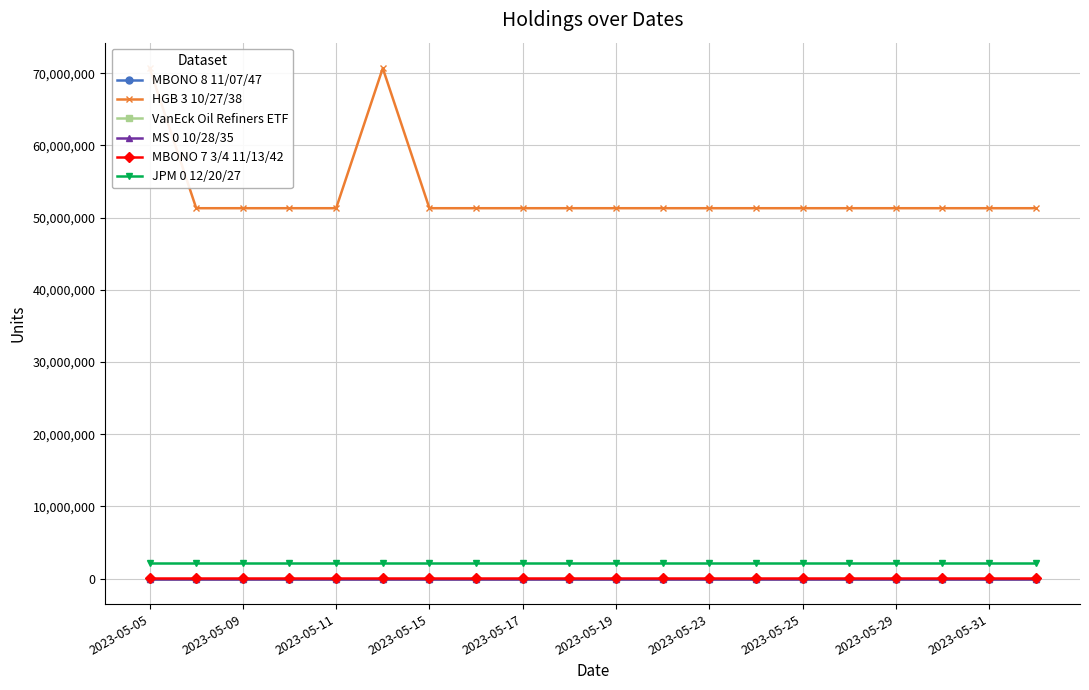

True or false: JPM 0 12/20/27 and MBONO 8 11/07/47 cross at least once.

False